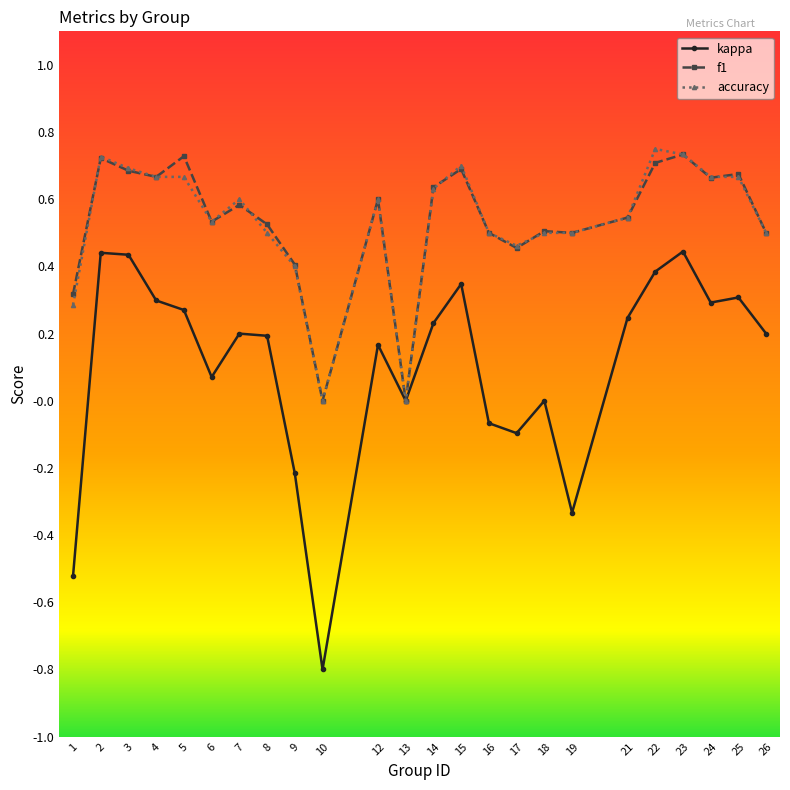

Which series has the largest range (max minus min)?

kappa